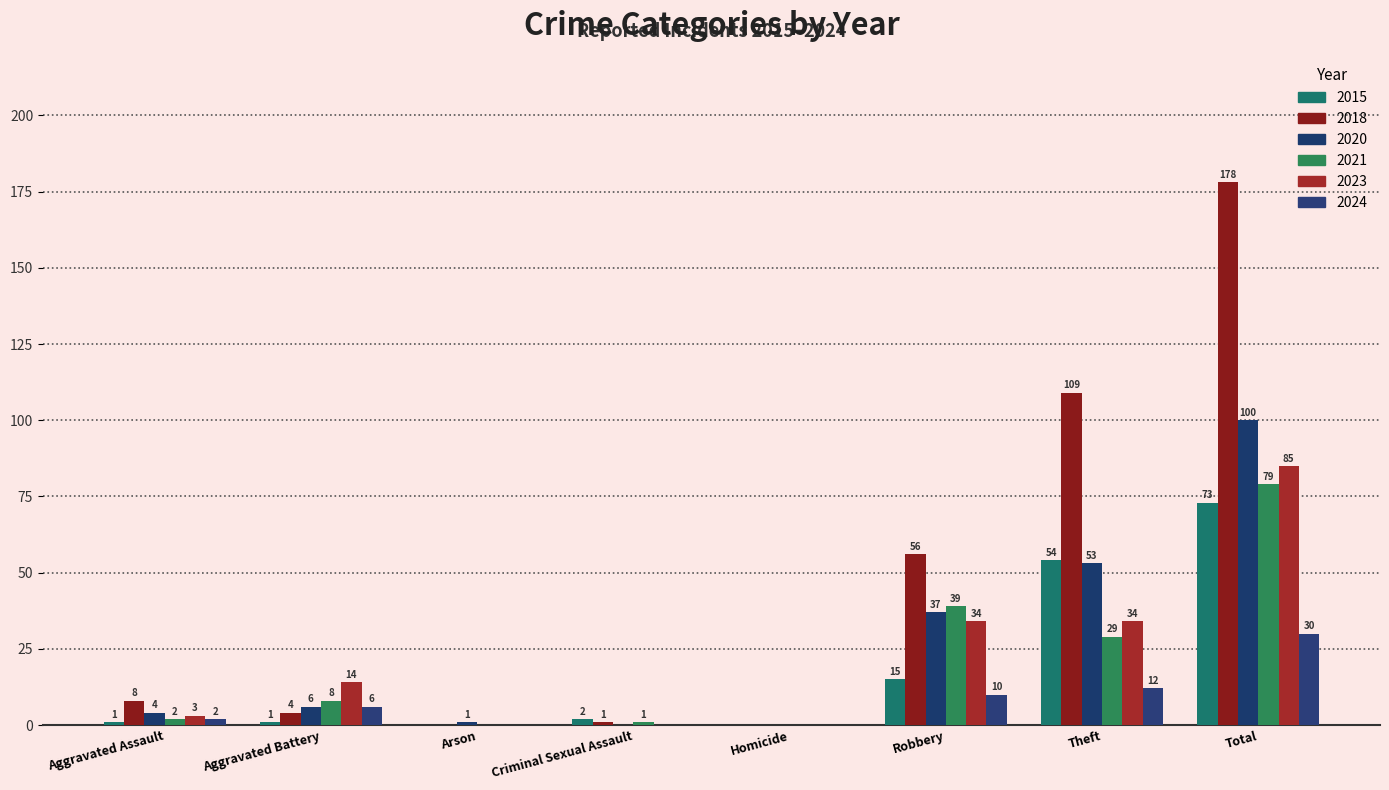

True or false: 2015 has a value of 54 at Theft.

True